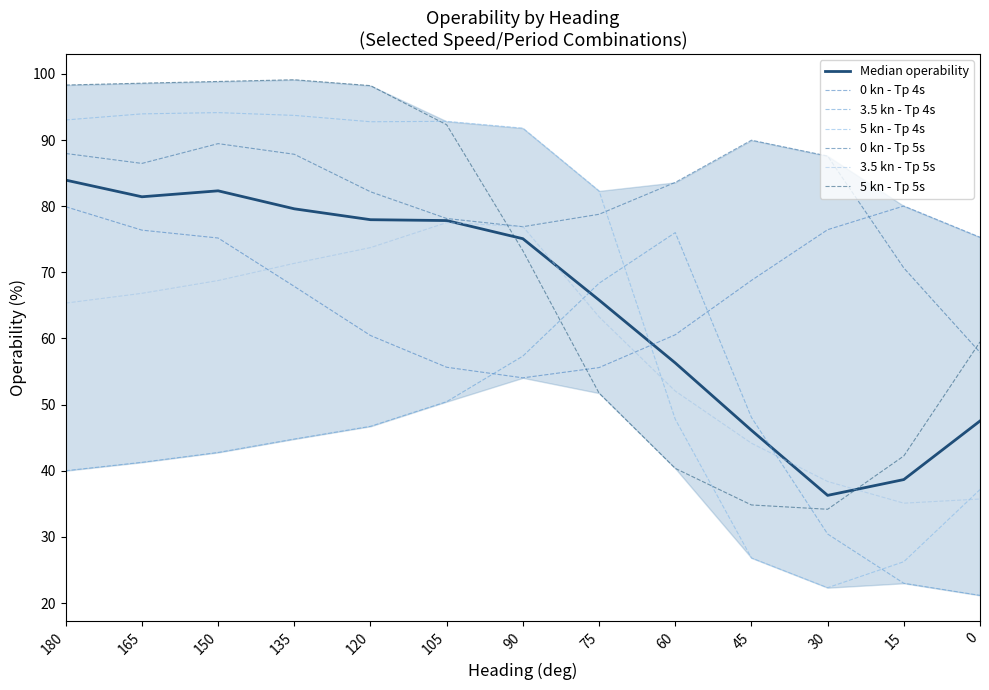

What is the spread (max minus min) of values at 75?

30.6